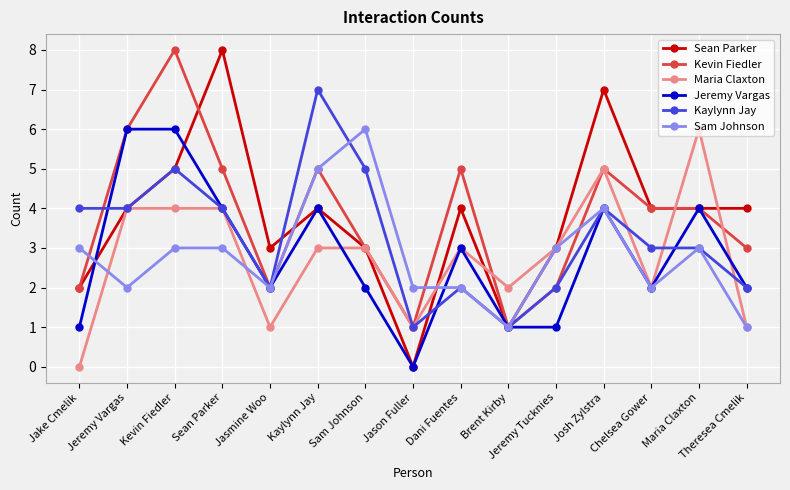

What is the lowest value of the Kevin Fiedler series?

1